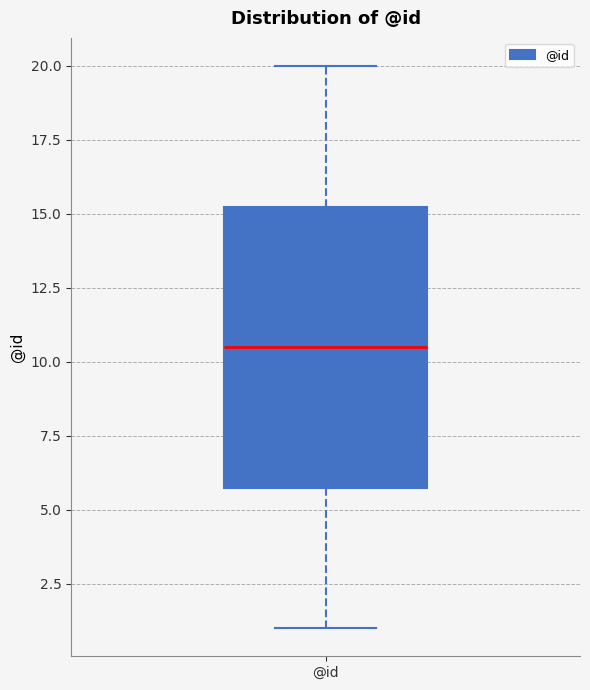

Where does the upper whisker of the box for @id end on the y-axis? The values are not printed on the chart, so give them approximately, as read against the axis.

20.0